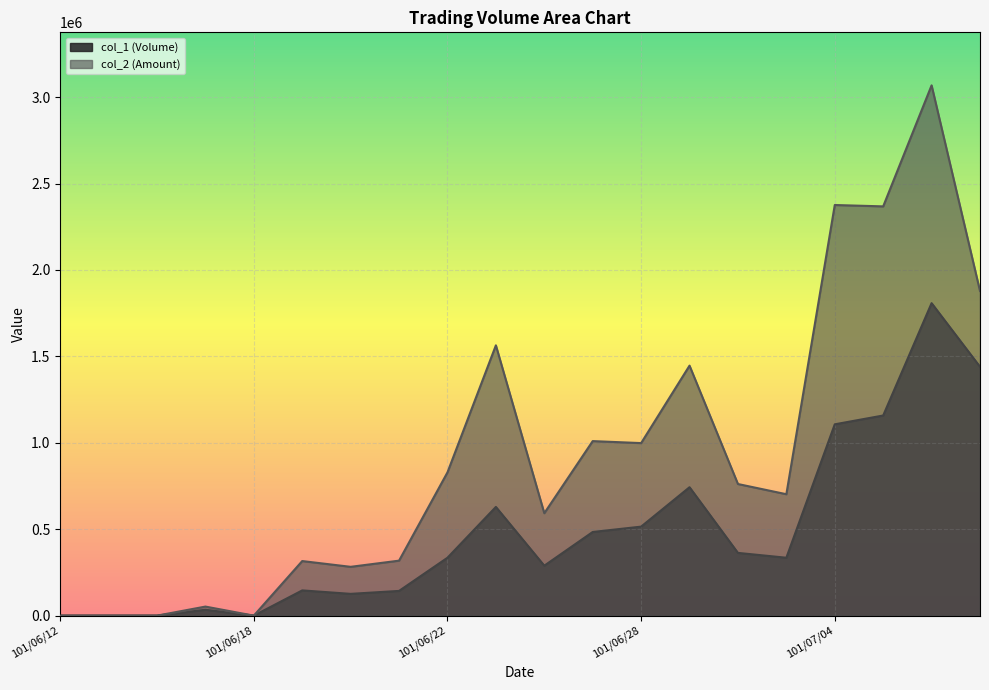

Is the value of col_1 (Volume) at 101/07/04 greater than the value of col_2 (Amount) at 101/07/04?

No